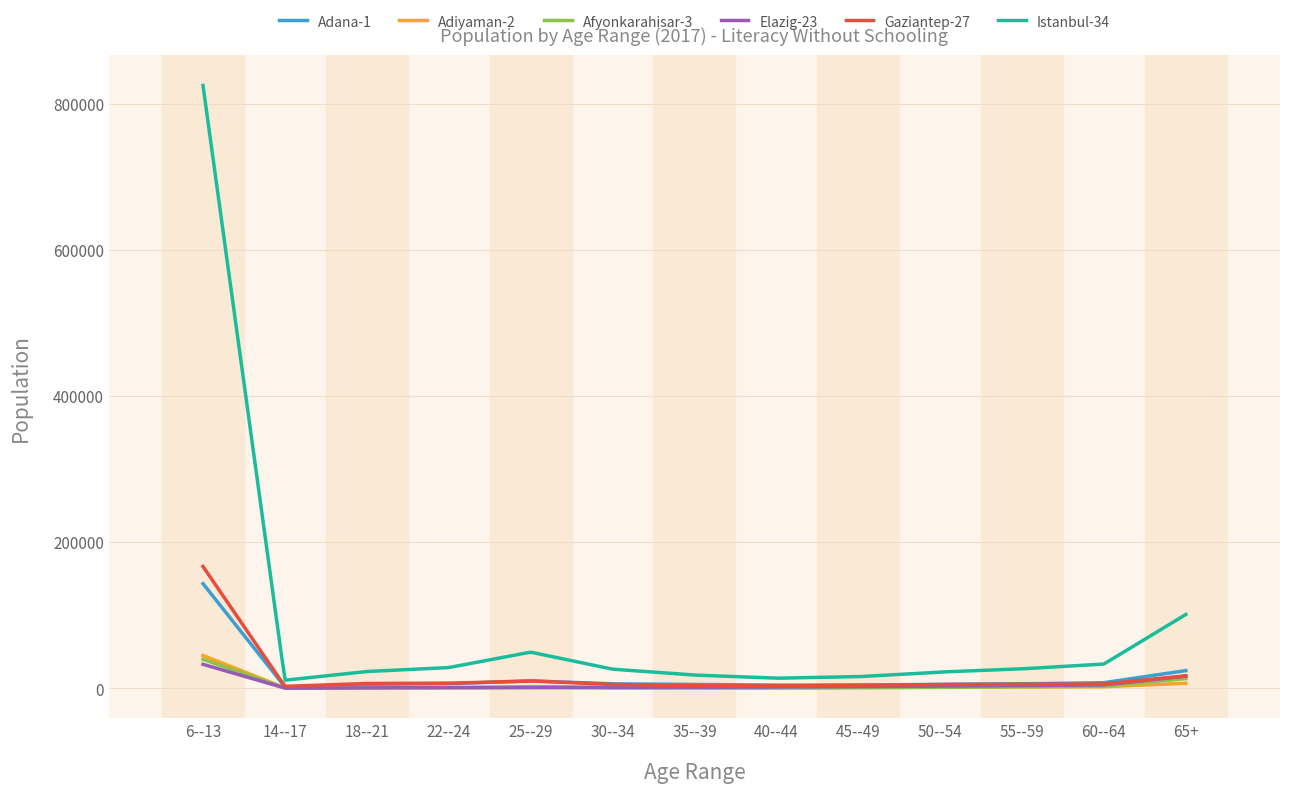

Which series has the largest total across all categories?

Istanbul-34